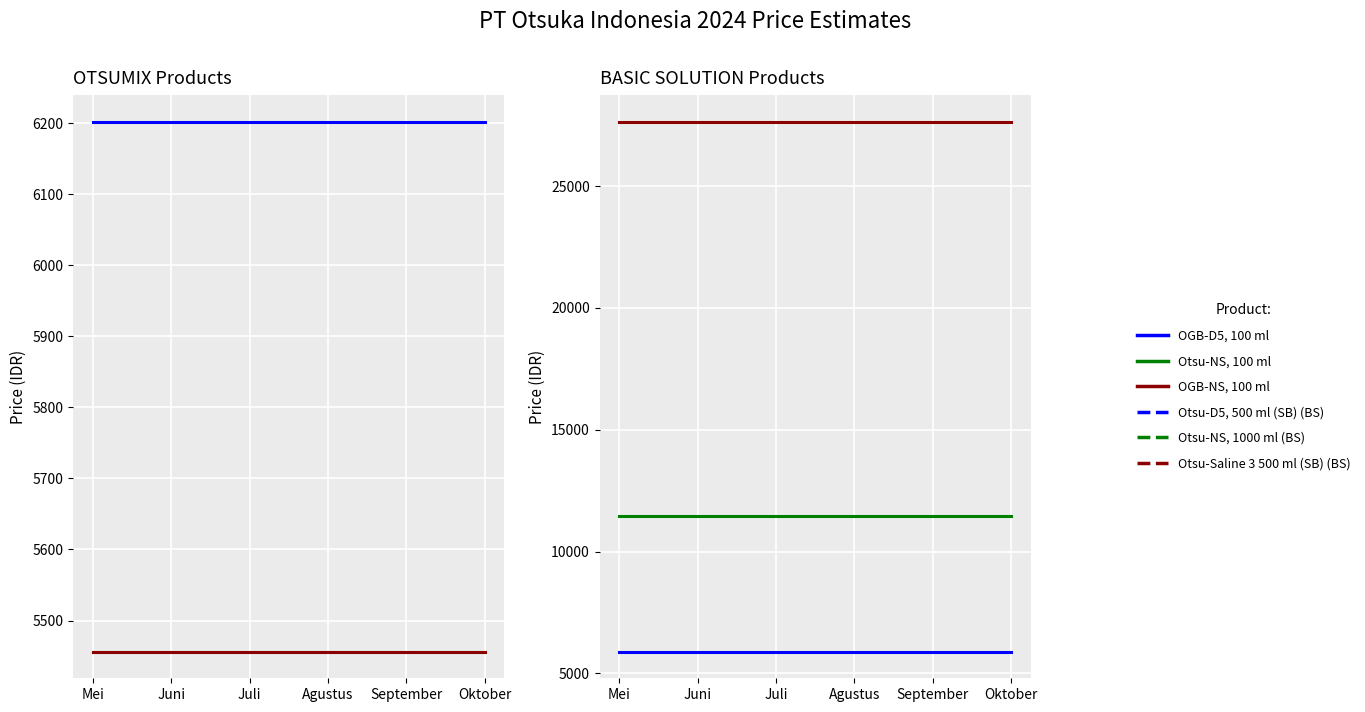

Reading left to right, transcribe all the data shown in this chart.

OGB-D5, 100 ml: Mei=6202	Juni=6202	Juli=6202	Agustus=6202	September=6202	Oktober=6202
Otsu-NS, 100 ml: Mei=5456	Juni=5456	Juli=5456	Agustus=5456	September=5456	Oktober=5456
OGB-NS, 100 ml: Mei=5456	Juni=5456	Juli=5456	Agustus=5456	September=5456	Oktober=5456
Otsu-D5, 500 ml (SB): Mei=5885	Juni=5885	Juli=5885	Agustus=5885	September=5885	Oktober=5885
Otsu-NS, 1000 ml: Mei=11448	Juni=11448	Juli=11448	Agustus=11448	September=11448	Oktober=11448
Otsu-Saline 3 500 ml (SB): Mei=27645	Juni=27645	Juli=27645	Agustus=27645	September=27645	Oktober=27645